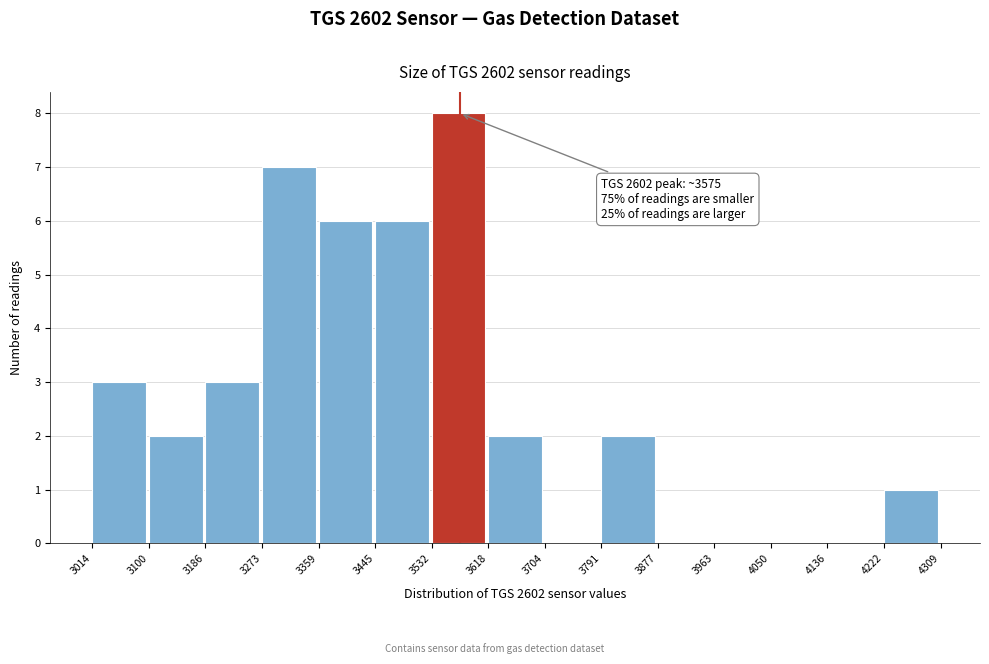

Over which range of the x-axis is the bar tallest?

3532 to 3618